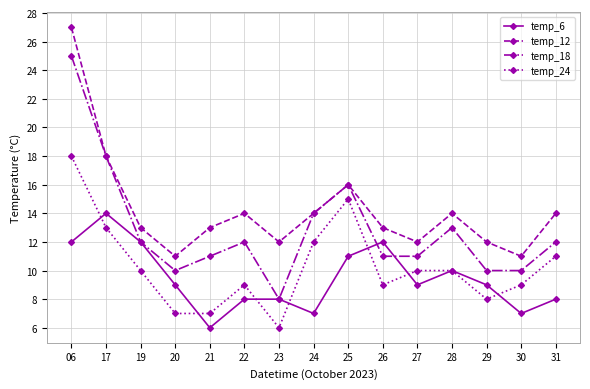

True or false: temp_24 and temp_18 cross at least once.

False